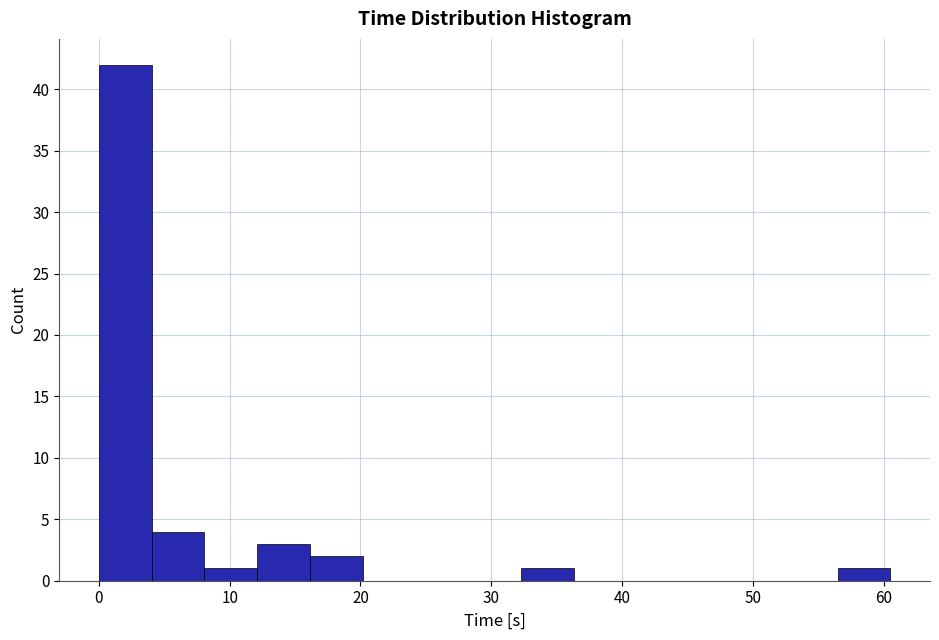

Reading left to right, list every bar in this chart as the range it spans on the x-axis followed by its height. Neither the bar edges nor the heights are printed on the chart, so give them approximately, as read against the axes.

0 to 4: 42
4 to 8: 4
8 to 12: 1
12 to 16: 3
16 to 20: 2
20 to 24: 0
24 to 28: 0
28 to 32: 0
32 to 36: 1
36 to 40: 0
40 to 44: 0
44 to 48: 0
48 to 52: 0
52 to 56: 0
56 to 61: 1